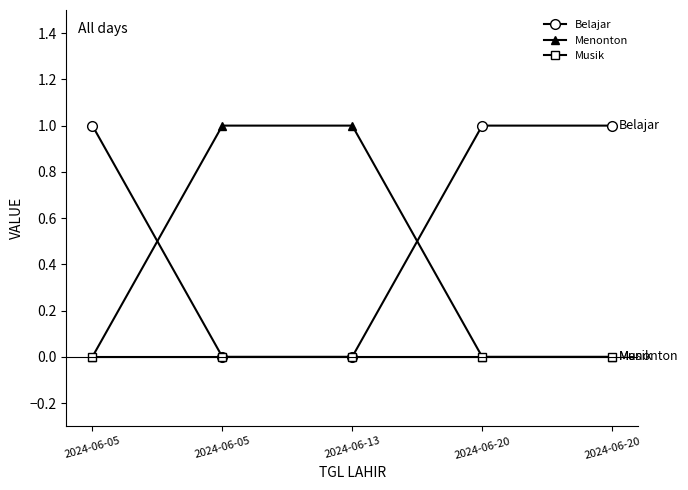

Count the number of categories in the chart.

5